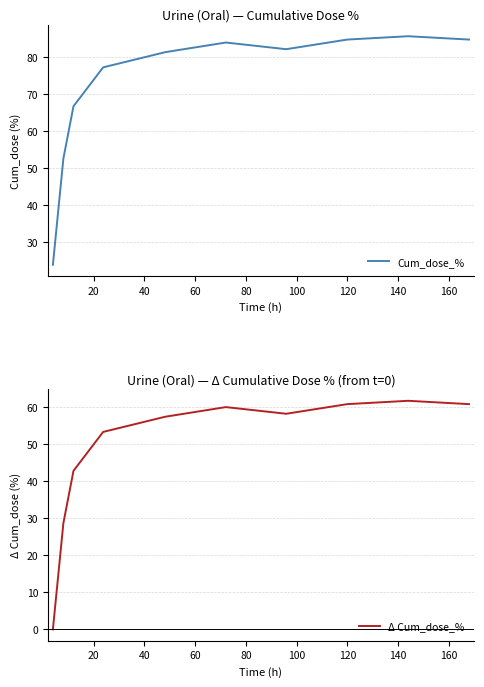

Which has a higher value, 100 or 20?

100